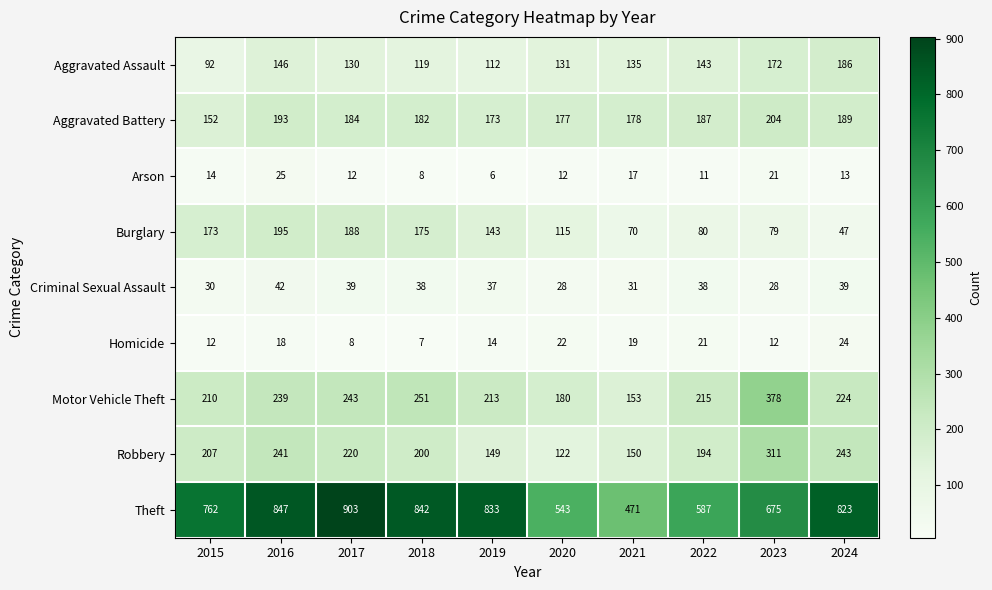

What is the spread (max minus min) of values at 2020?

531